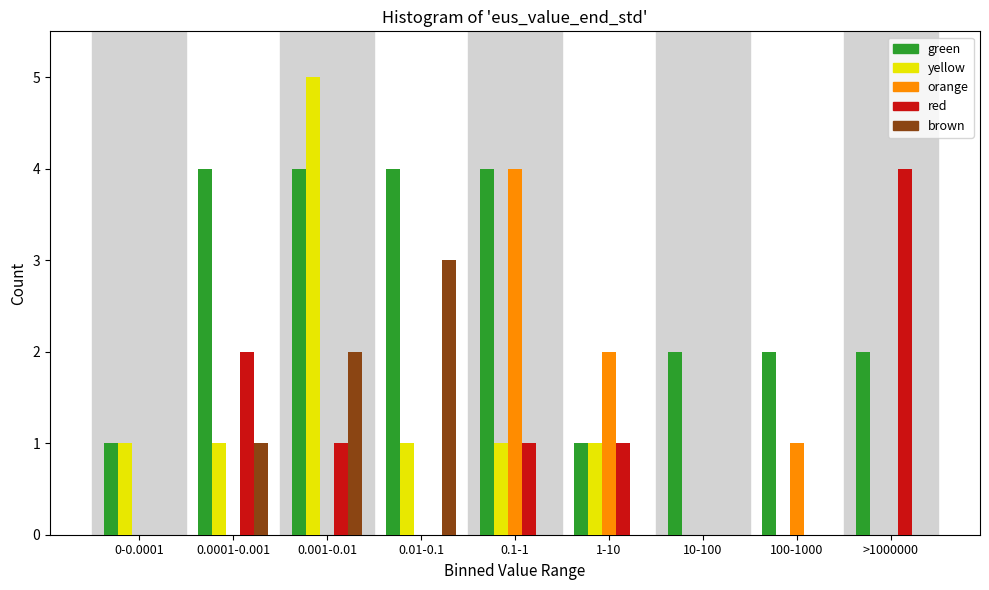

The yellow series shows 2 at 10-100. True or false?

False